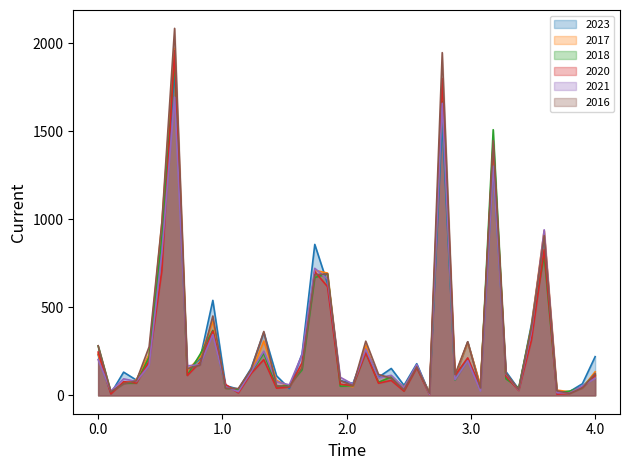

Which series has the largest range (max minus min)?

2016